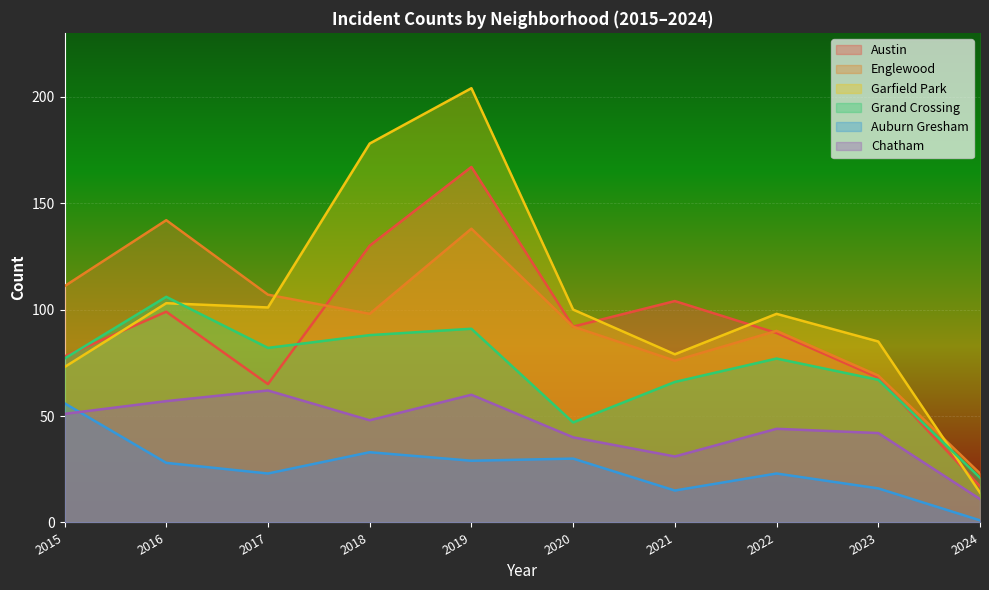

Which category has the lowest value across all series?

2024